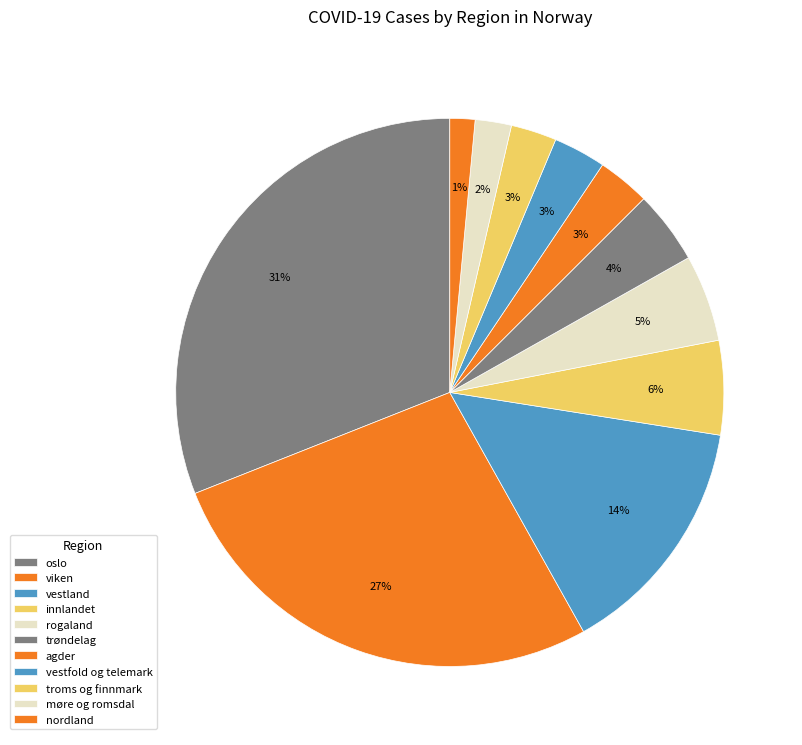

How many segments does this pie chart have?

11